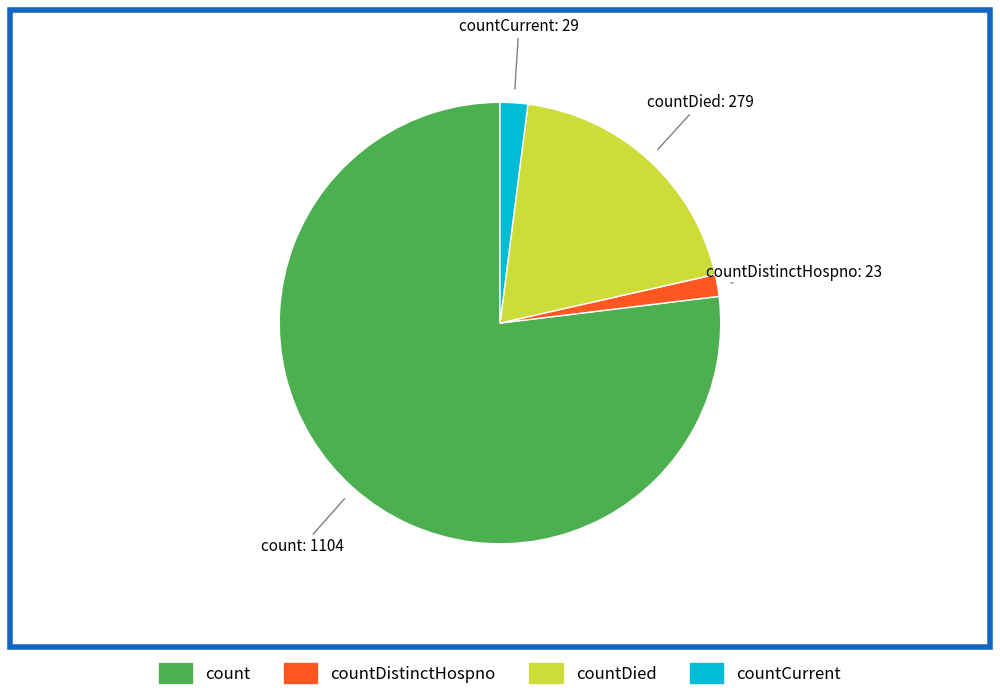

Count the number of slices in the pie.

4